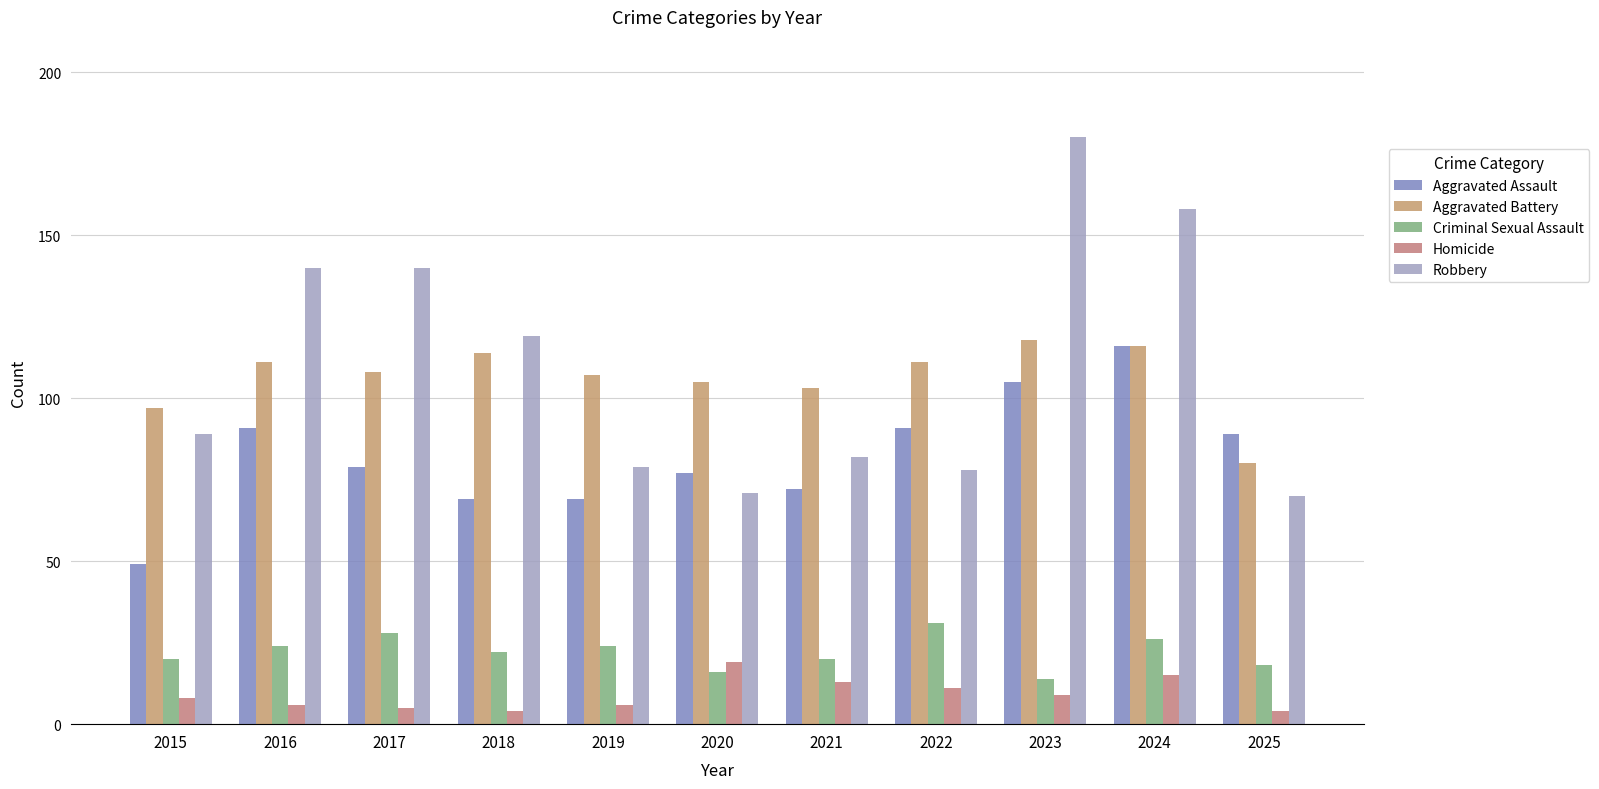

Count the number of data series in this chart.

5